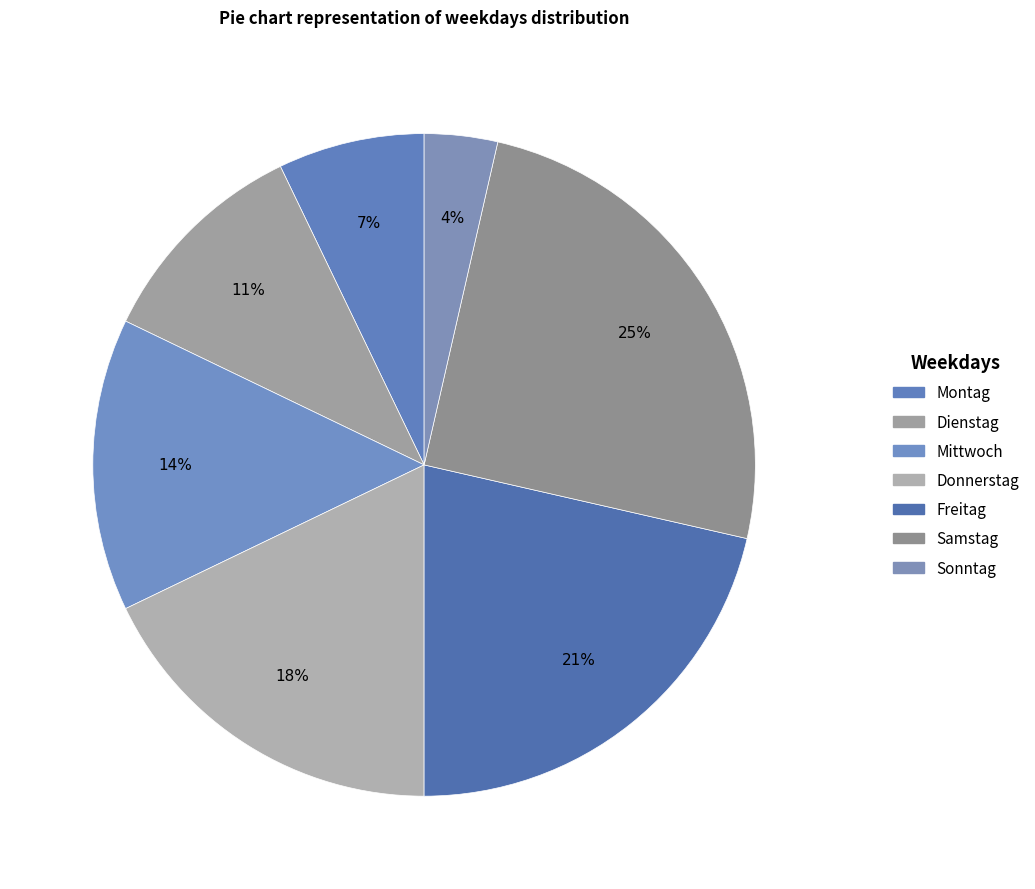

How many slices are in this pie chart?

7